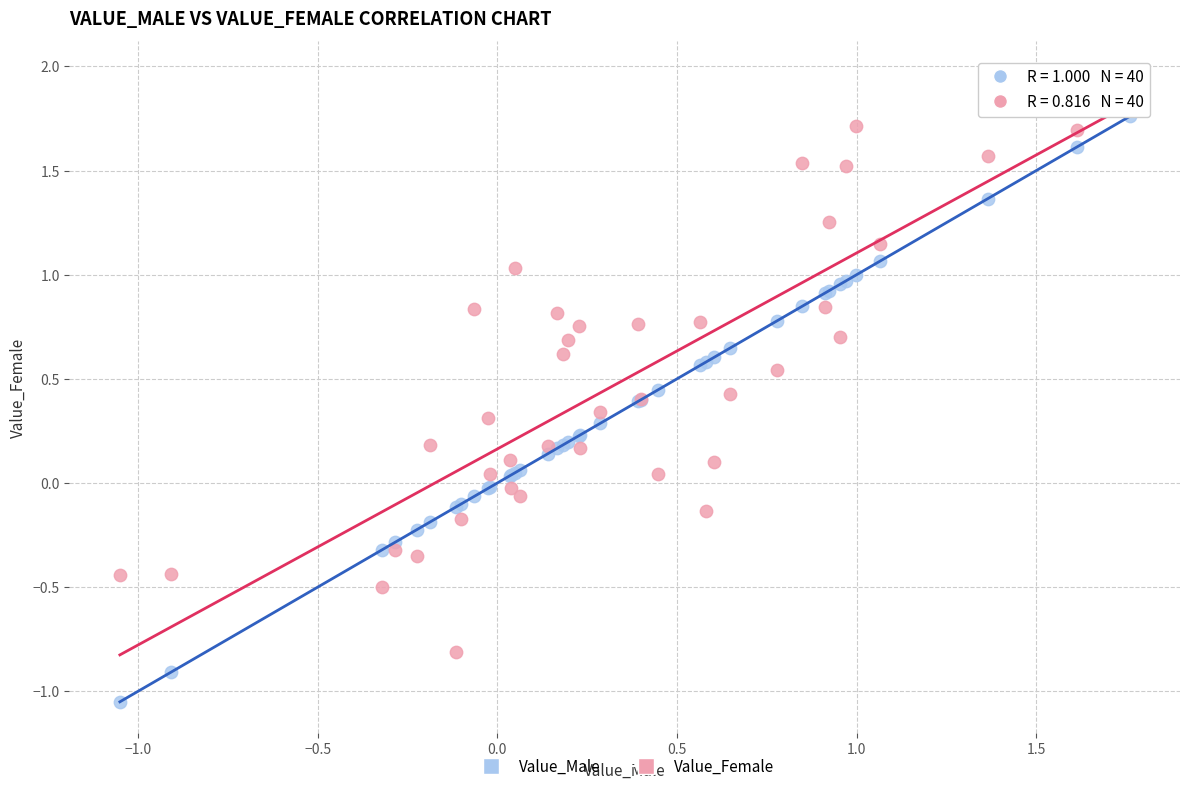

Which series contains the lowest Y value?

Value_Male